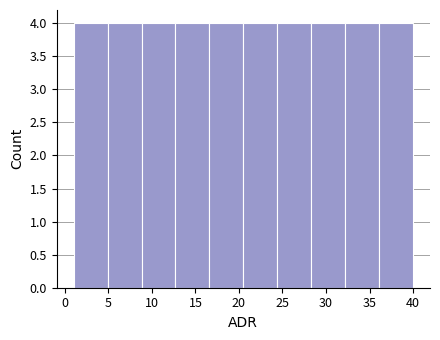

Reading left to right, transcribe this chart: for each bar, give the range it covers on the x-axis and its height. Neither the bar edges nor the heights are printed on the chart, so give them approximately, as read against the axes.

1.0 to 4.9: 4
4.9 to 8.8: 4
8.8 to 12.7: 4
12.7 to 16.6: 4
16.6 to 20.5: 4
20.5 to 24.4: 4
24.4 to 28.3: 4
28.3 to 32.2: 4
32.2 to 36.1: 4
36.1 to 40.0: 4